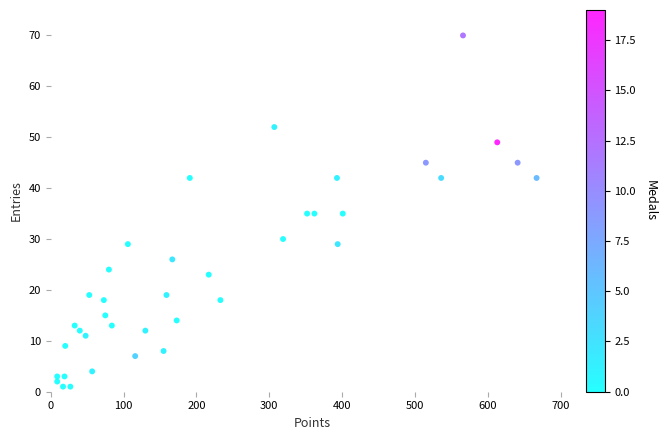

What is the range of Y values (max minus min)?

69